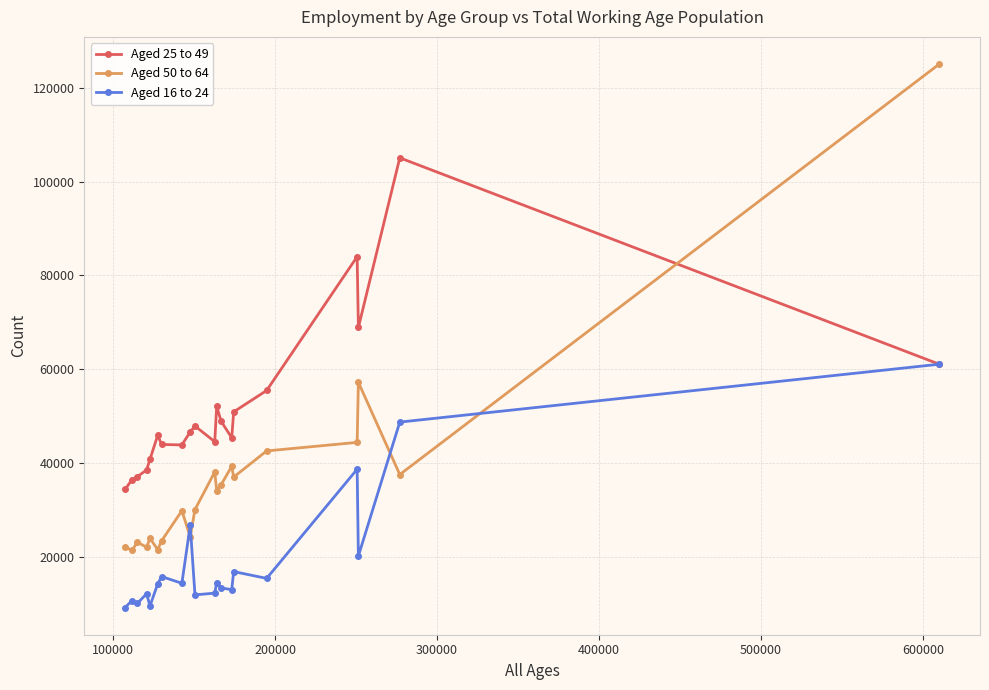

Which series has the largest total across all categories?

Aged 25 to 49